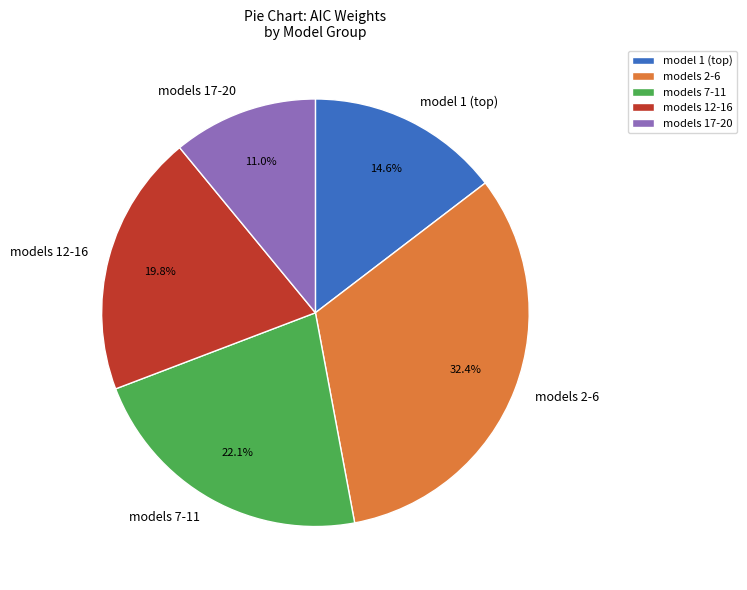

What portion of the pie excludes models 7-11?

77.9%